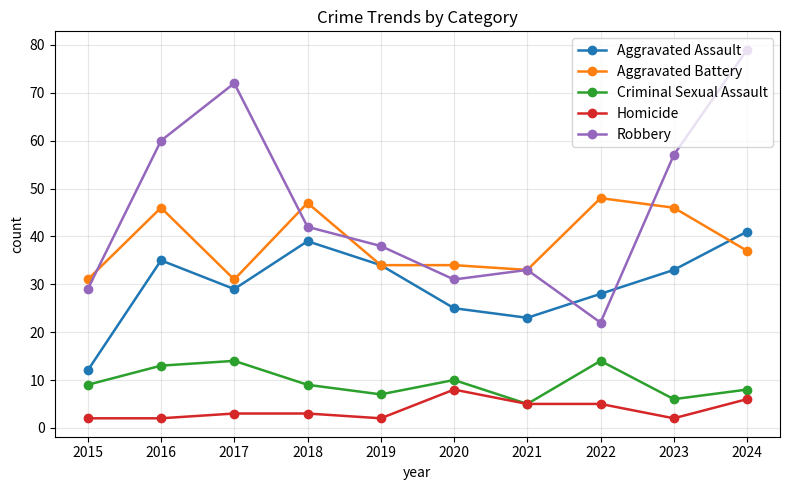

How many data points in Aggravated Battery are less than 37?

5